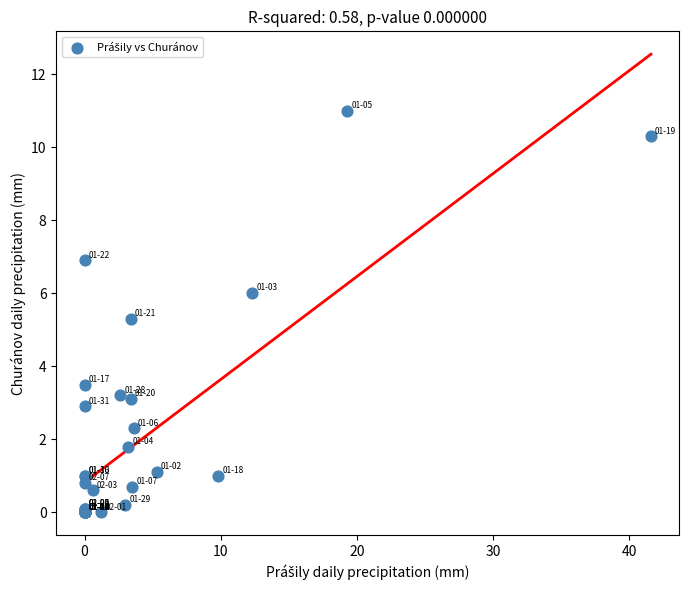

What Y value in the scatter plot is closest to 5?

5.3